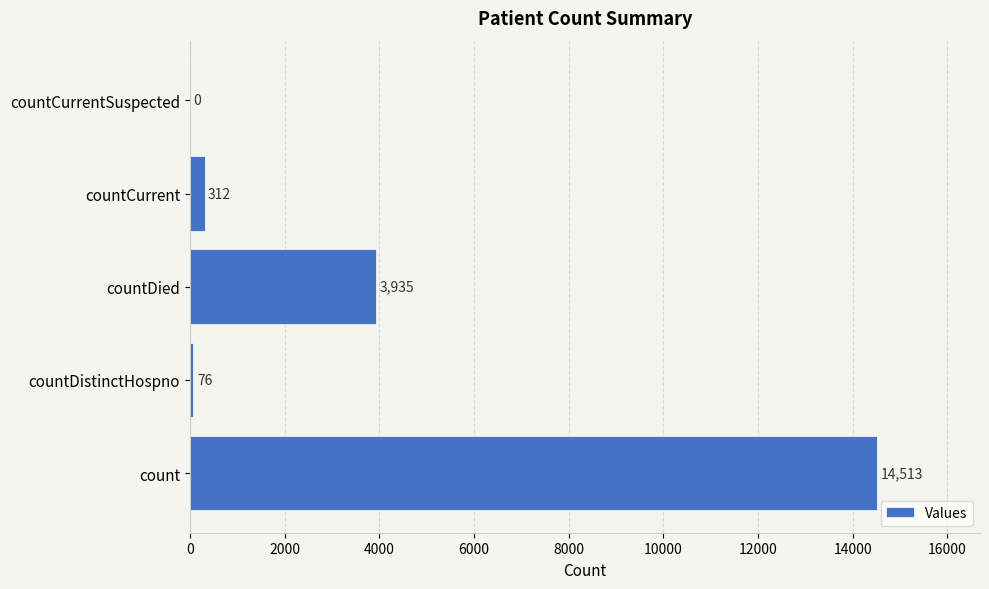

Where is the data nearest to the value 7256?

countDied